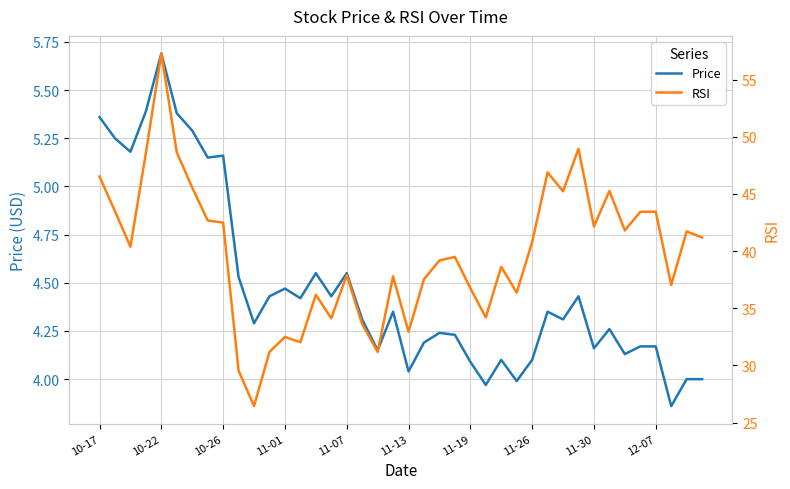

What is the maximum value shown in the chart?

57.3